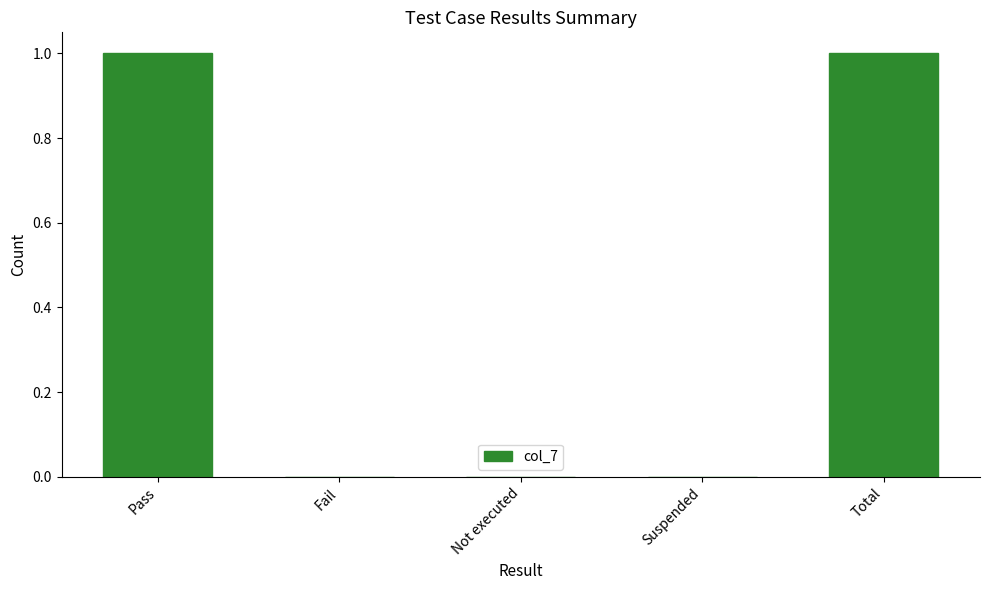

How many values are between 0 and 1?

5